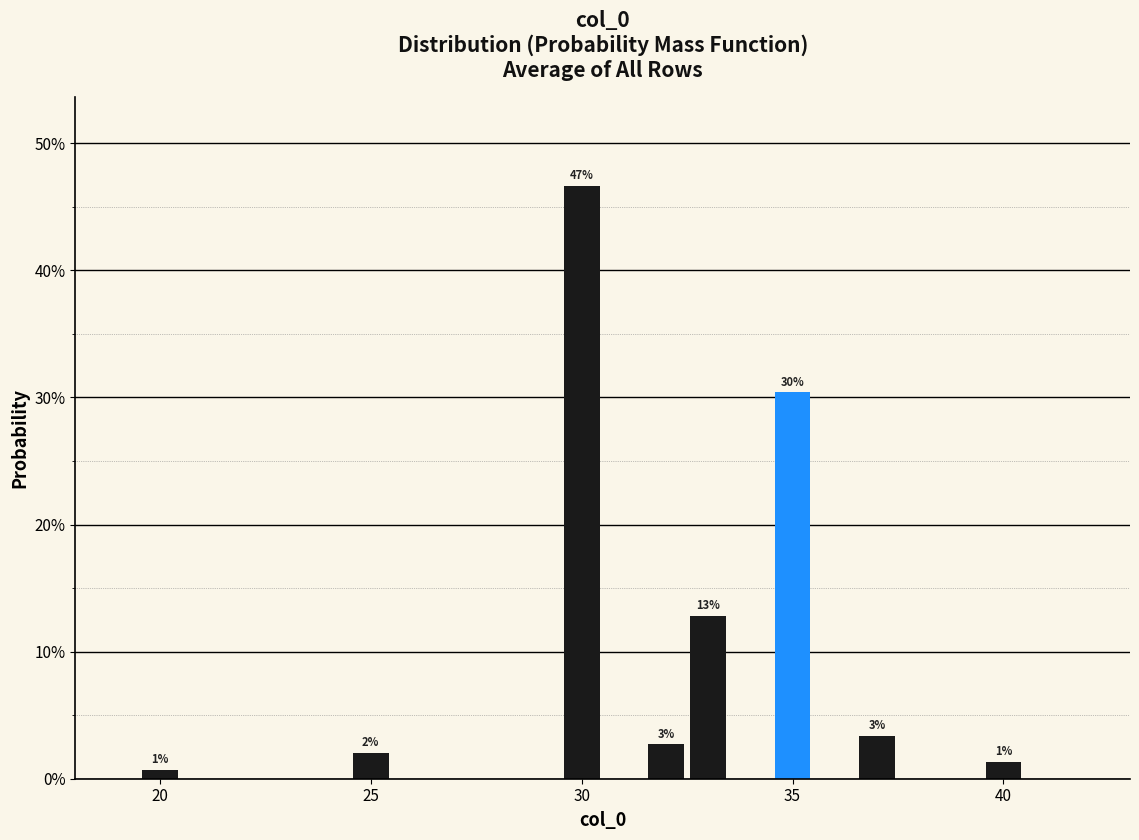

Around what value on the x-axis is the tallest bar? Give the approximate position of its centre, as read against the axis.

30.0